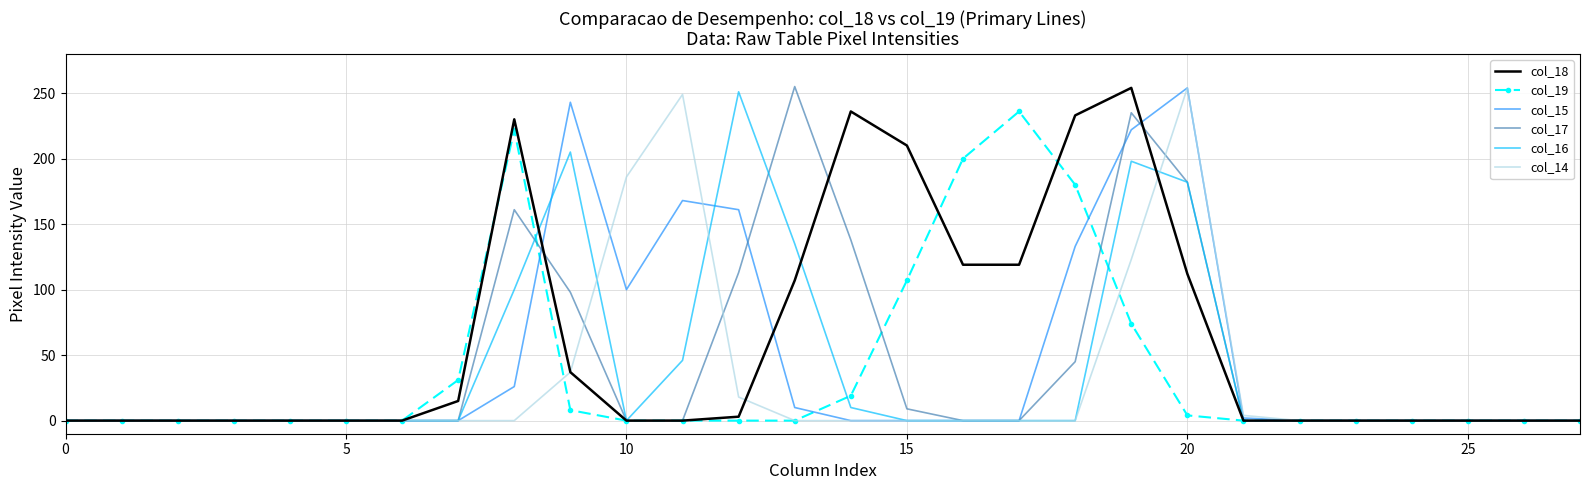

What is the maximum value shown in the chart?

255